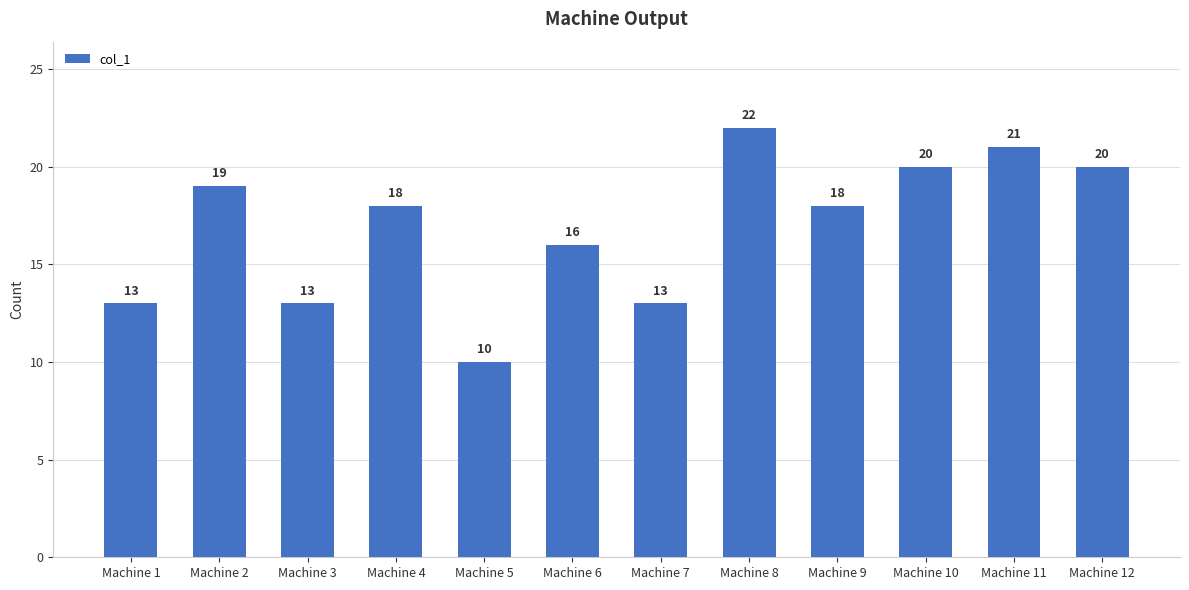

Which label corresponds to the largest value in the chart?

Machine 8